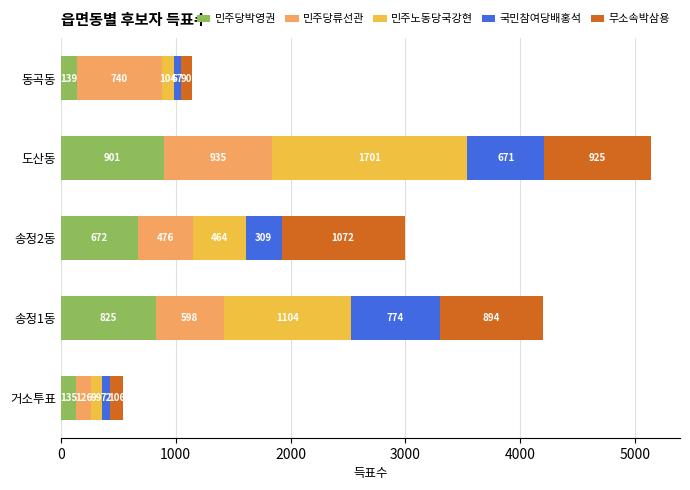

Is it true that 민주당박영권 equals 389 at 송정1동?

False